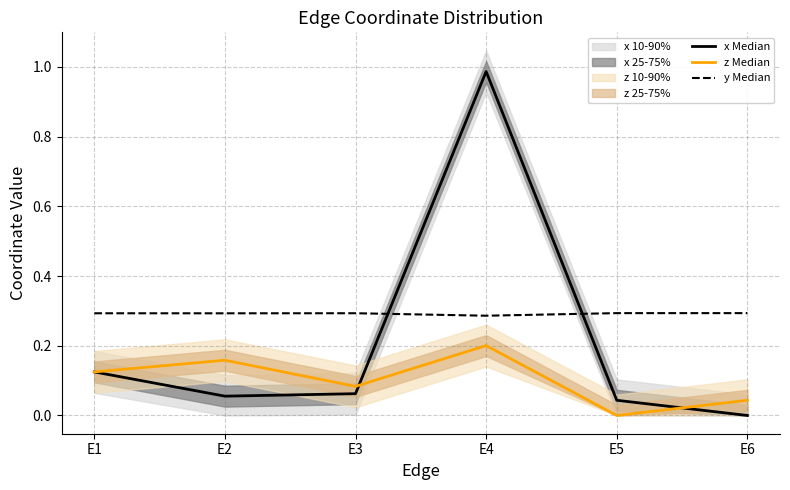

How many interior local peaks does the z Median series have?

2